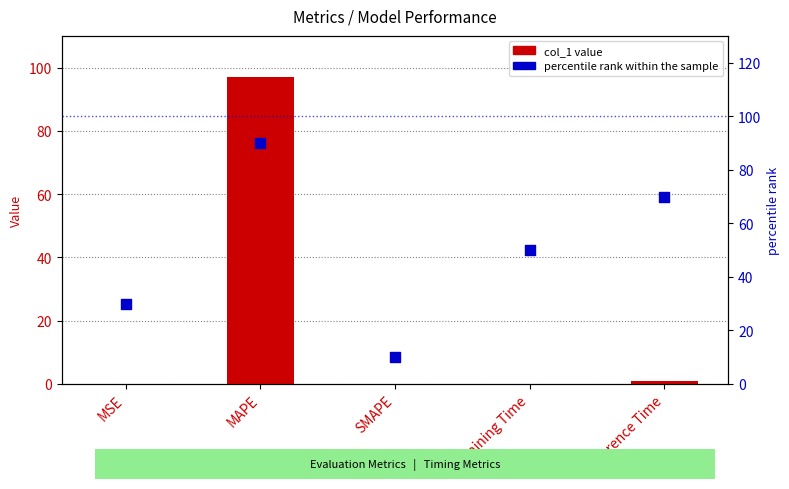

At how many categories does at least one series exceed 76?

1